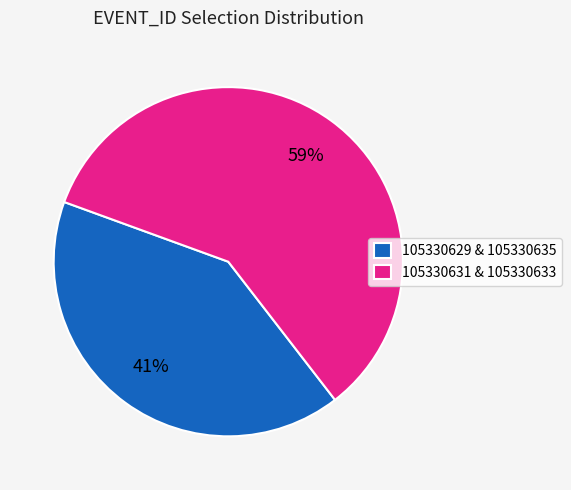

Rank the categories by value from lowest to highest.

105330629 & 105330635, 105330631 & 105330633